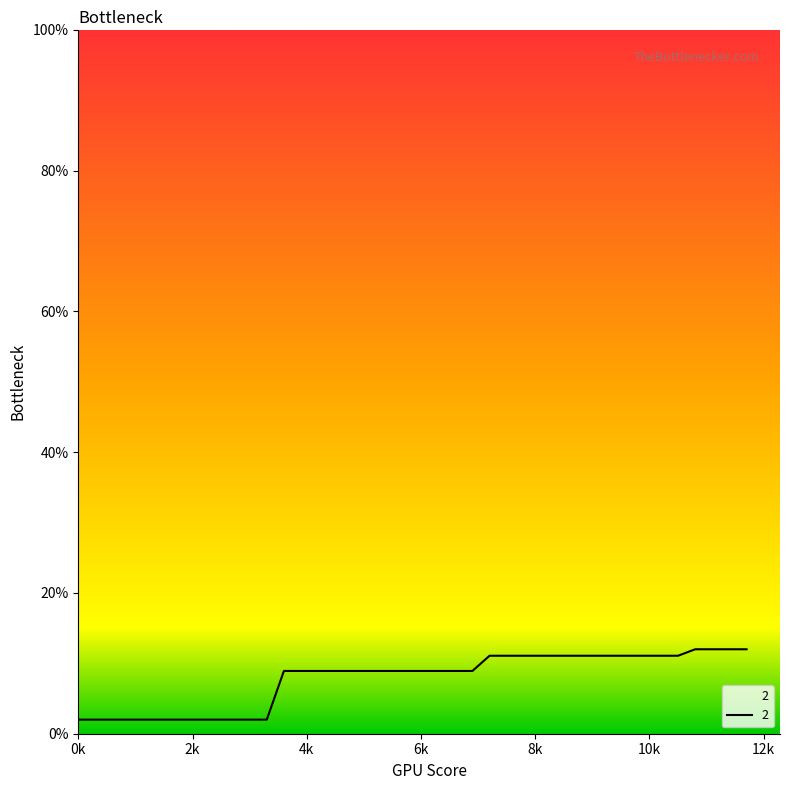

Reading left to right, list all the values displayed in this chart.

2.0	2.0	2.0	2.0	2.0	2.0	2.0	2.0	2.0	2.0	2.0	2.0	8.9	8.9	8.9	8.9	8.9	8.9	8.9	8.9	8.9	8.9	8.9	8.9	11.1	11.1	11.1	11.1	11.1	11.1	11.1	11.1	11.1	11.1	11.1	11.1	12.0	12.0	12.0	12.0